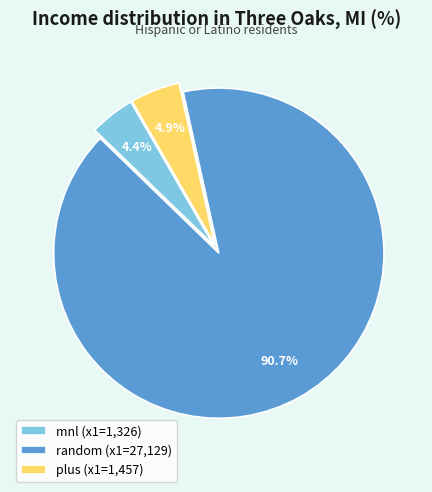

To the nearest percent, what percentage of the pie is plus?

5%